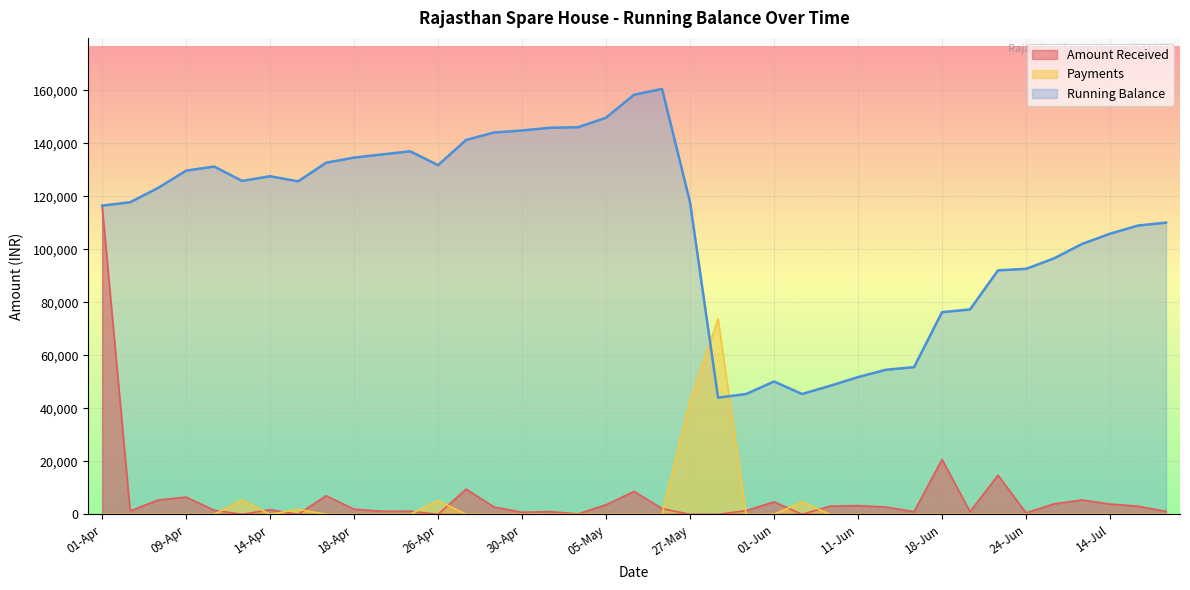

Where do Amount Received and Payments first cross each other?

11-Apr and 12-Apr